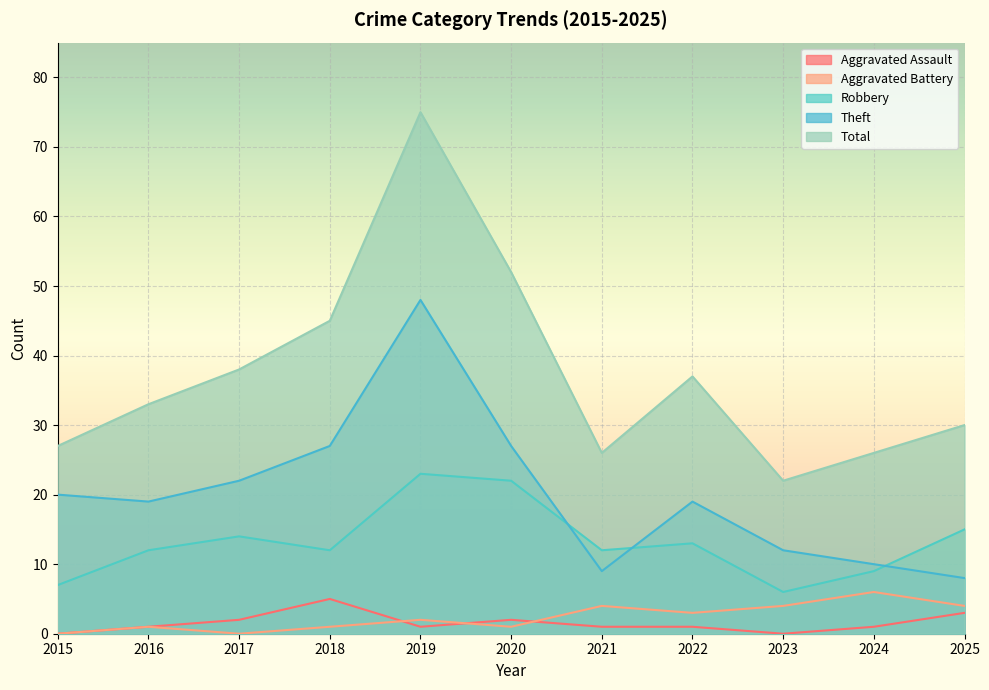

Which series has the largest total across all categories?

Total